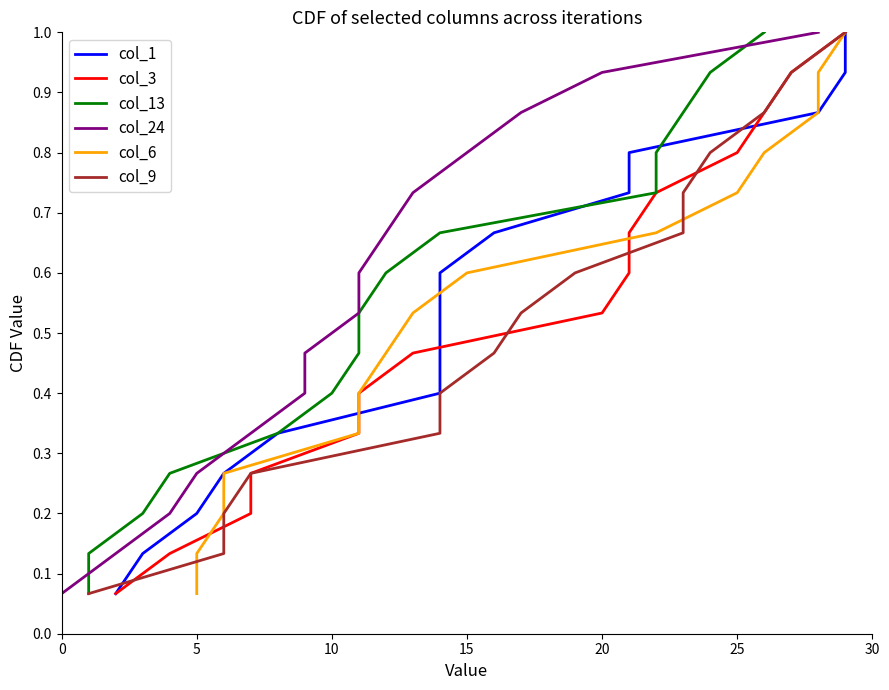

Does the chart display data point markers on the line(s)?

No